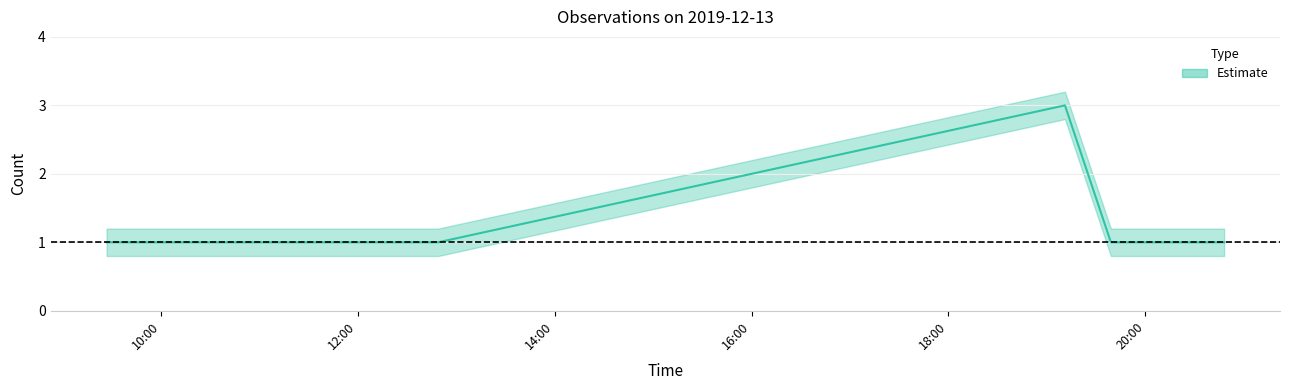

True or false: the data shows 2 at 2019-12-13 10:24:00.

False